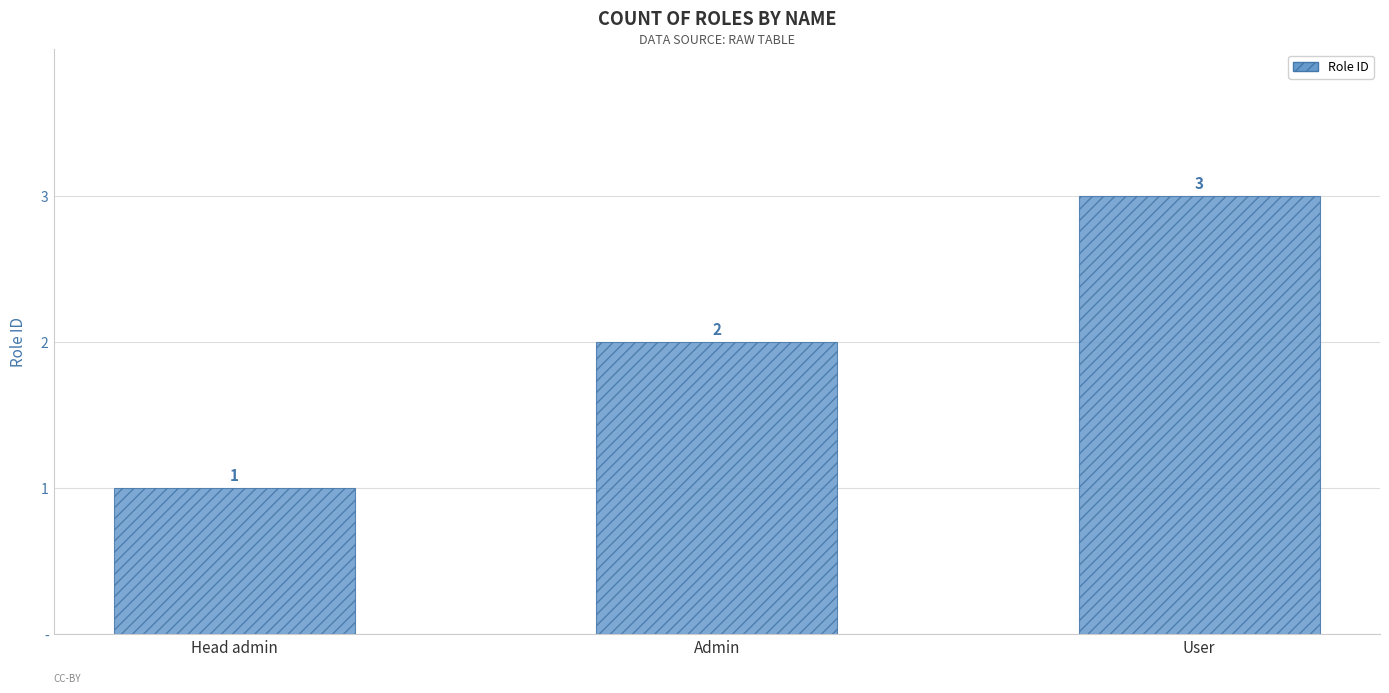

How many bars are there in total?

3